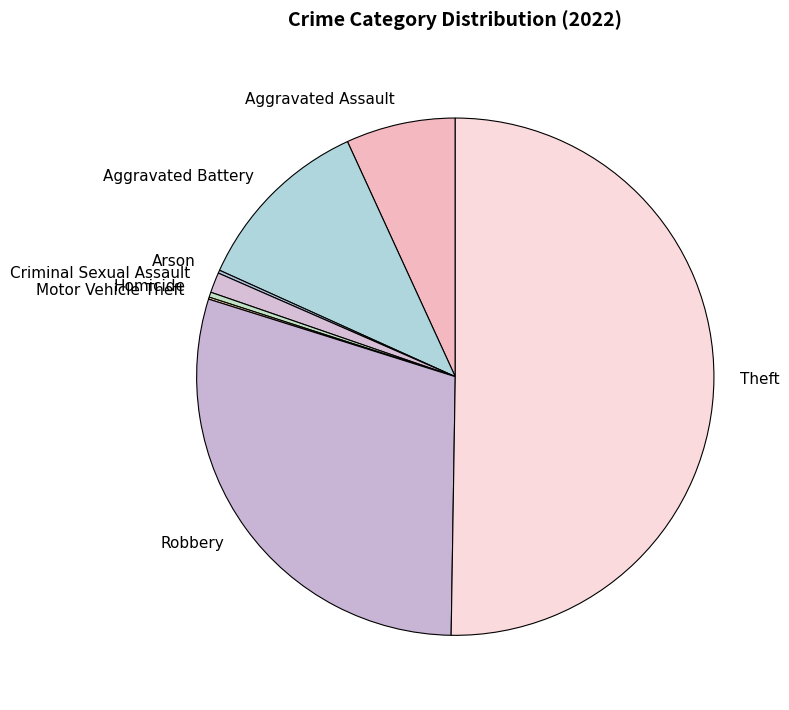

Approximately how many times larger is the value at Aggravated Assault compared to Criminal Sexual Assault?

5.4